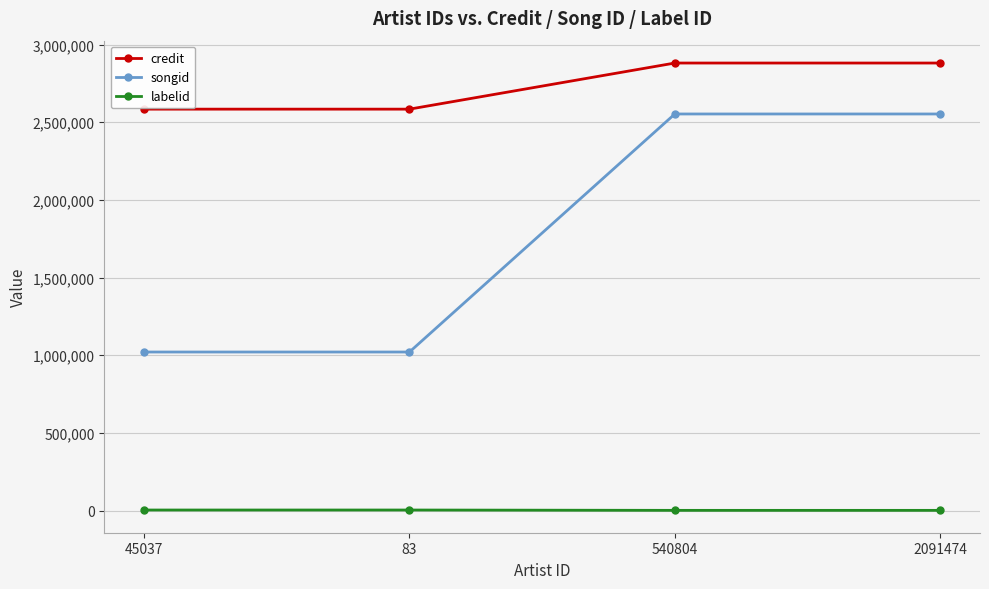

What are all the series names shown in the legend?

credit, songid, labelid